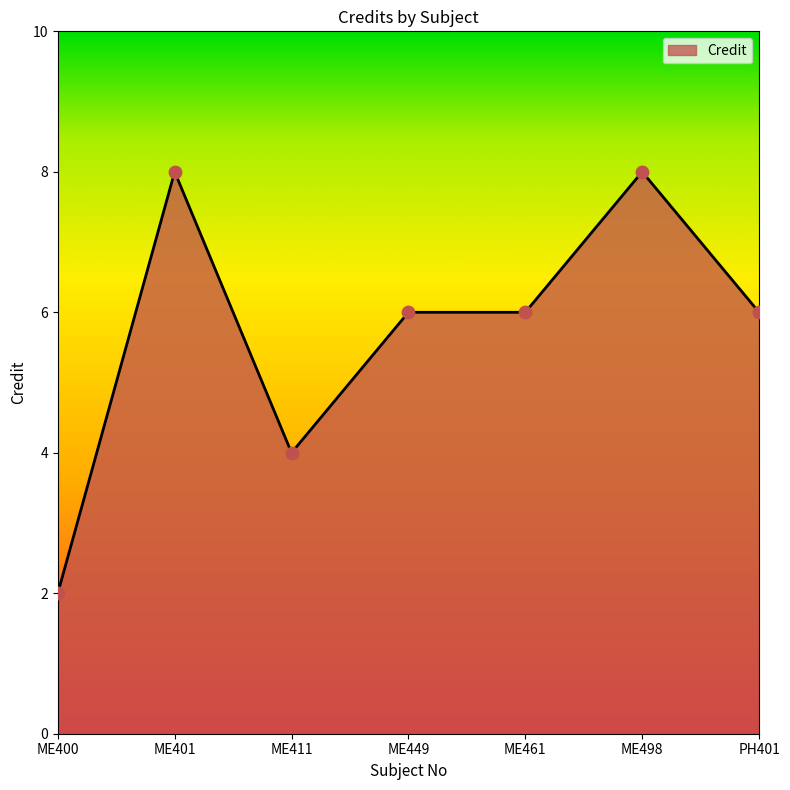

What is the change in value from ME411 to PH401?

+2